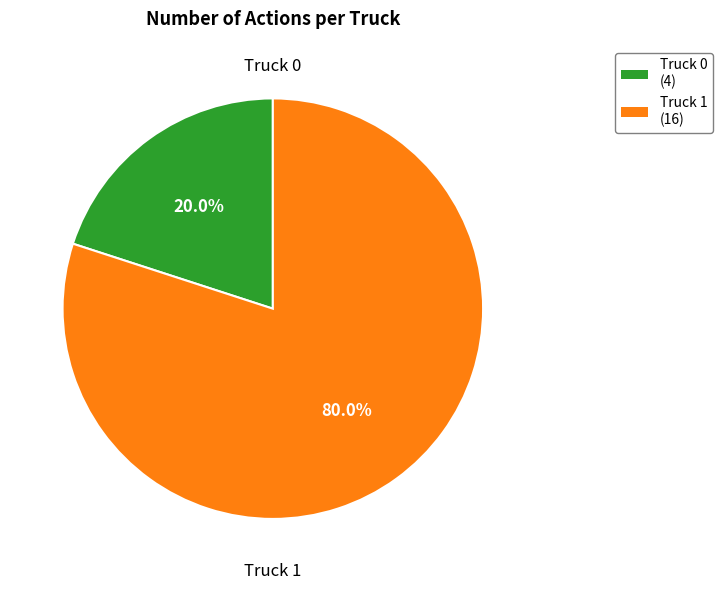

Between Truck 0 and Truck 1, which is larger?

Truck 1